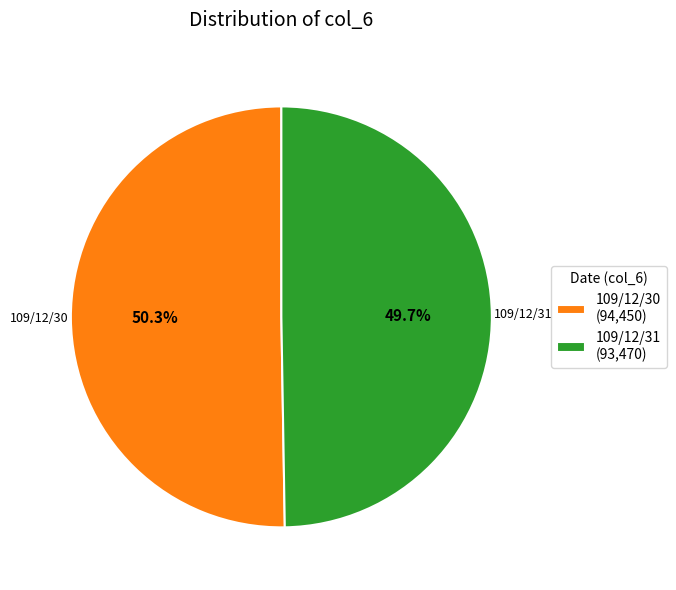

What is the ratio of the value at 109/12/31 (93,470) to the value at 109/12/30 (94,450)?

1.0